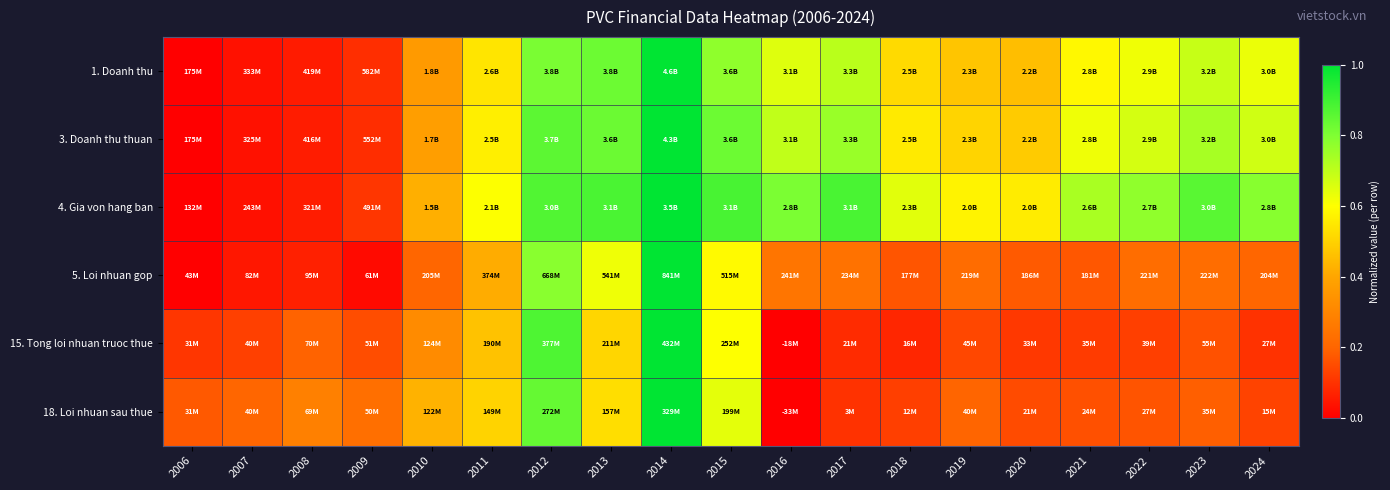

At which category is the sum across all series the highest?

2014